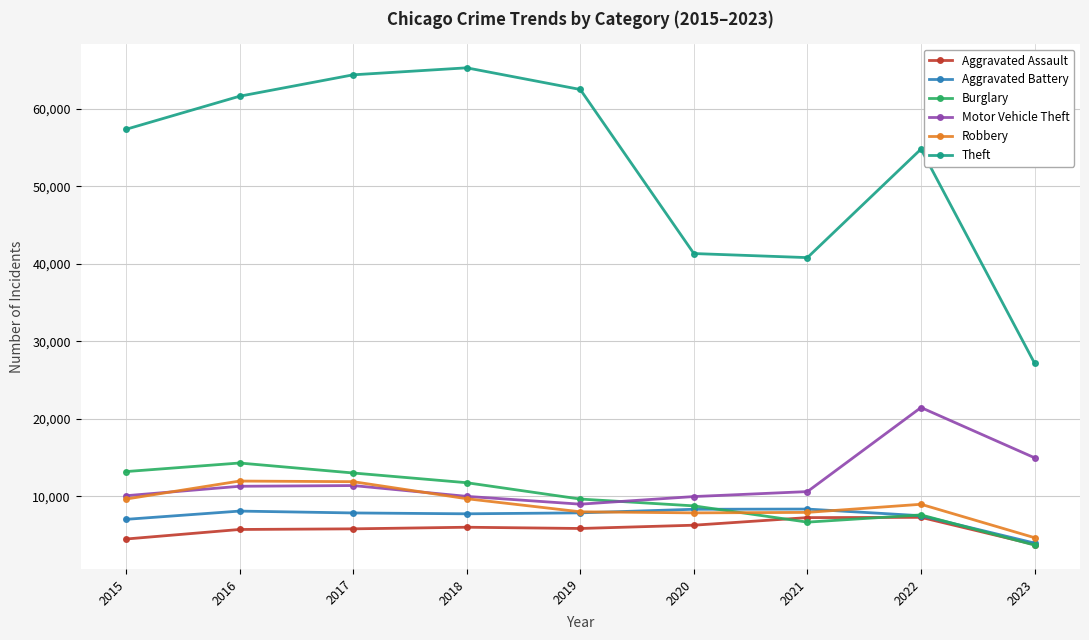

At 2016, list the series in order from largest to smallest.

Theft, Burglary, Robbery, Motor Vehicle Theft, Aggravated Battery, Aggravated Assault